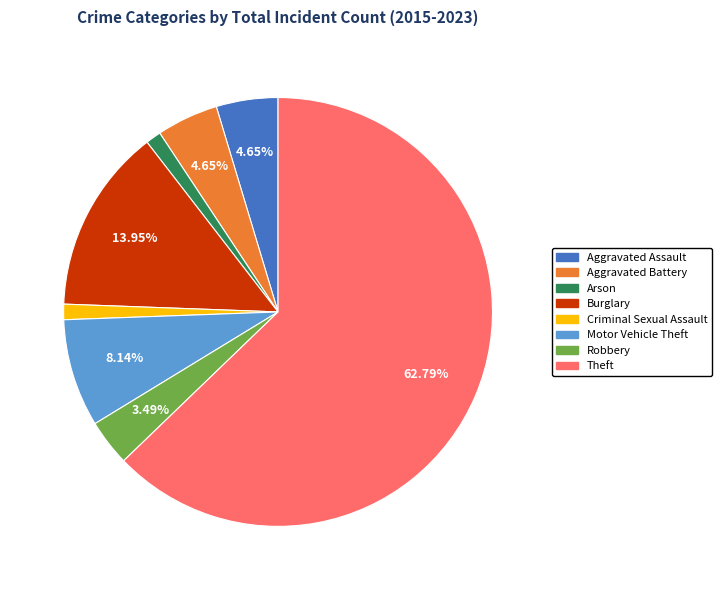

To the nearest percent, what is the difference between the largest and smallest slice percentages?

62%